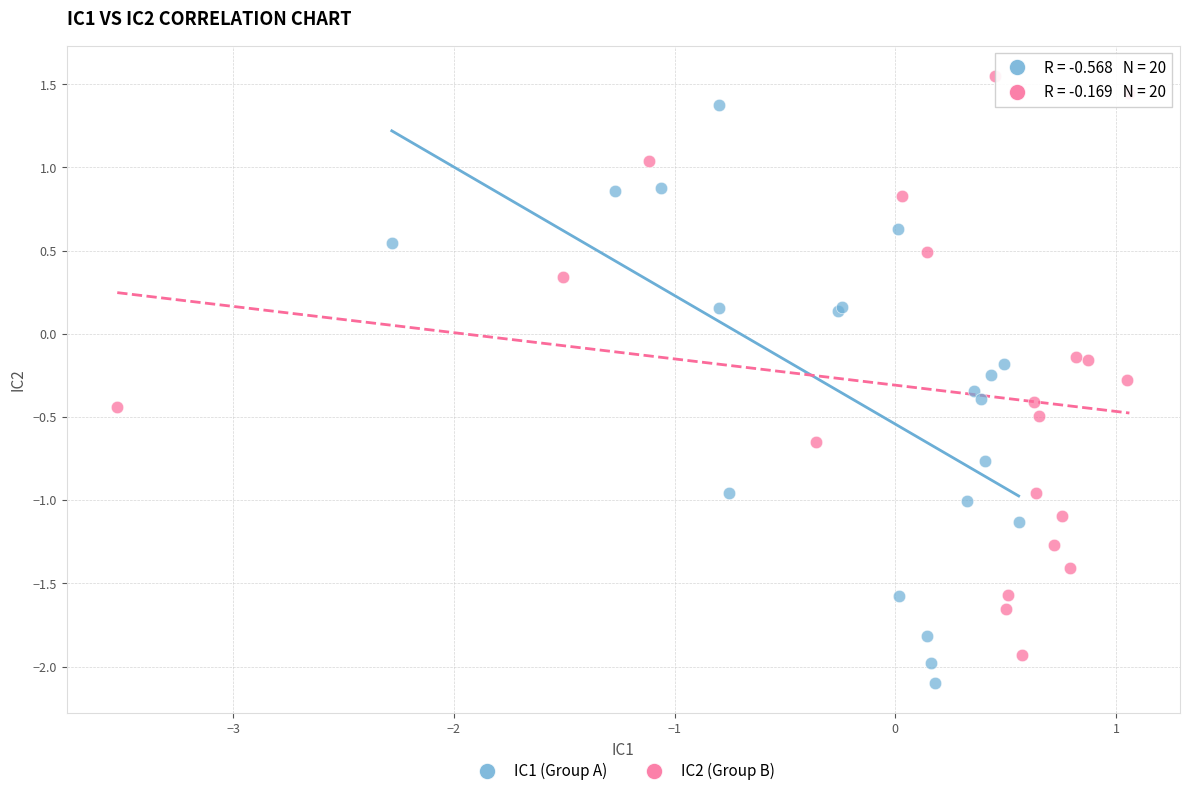

Which series contains the lowest Y value?

IC1 (Group A)